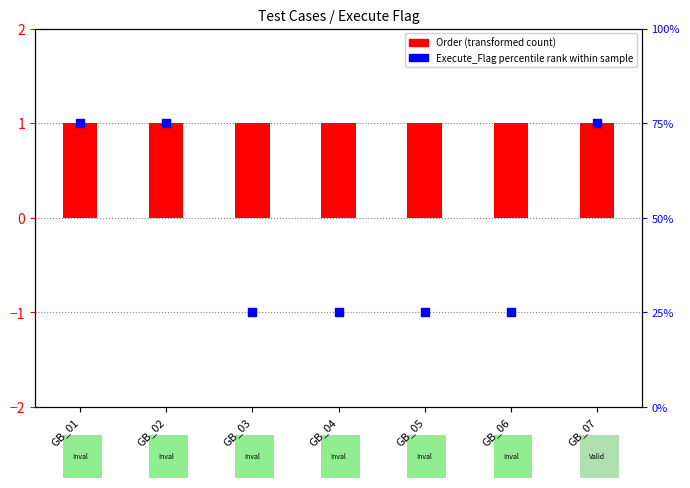

Which series reaches the minimum Y coordinate?

Order (transformed count)